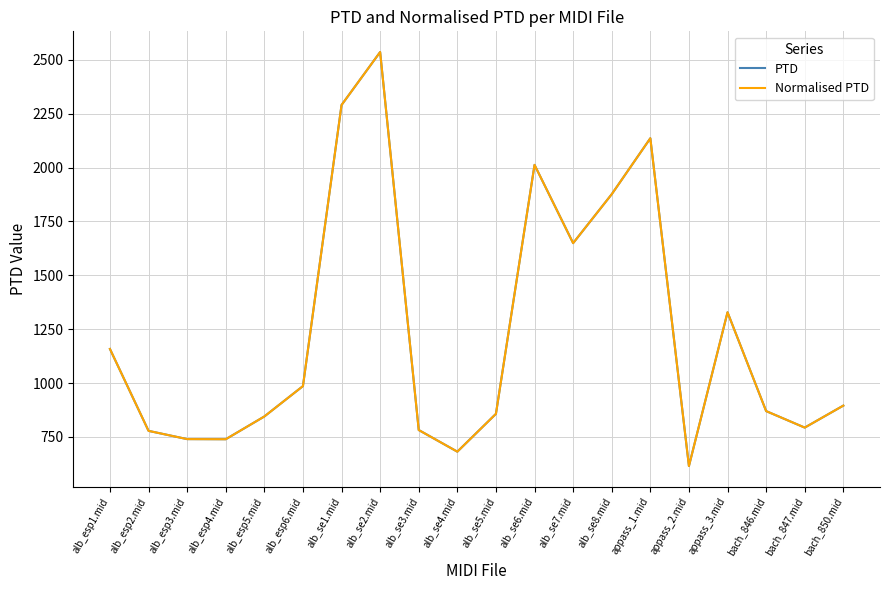

Does the chart have visible grid lines?

Yes